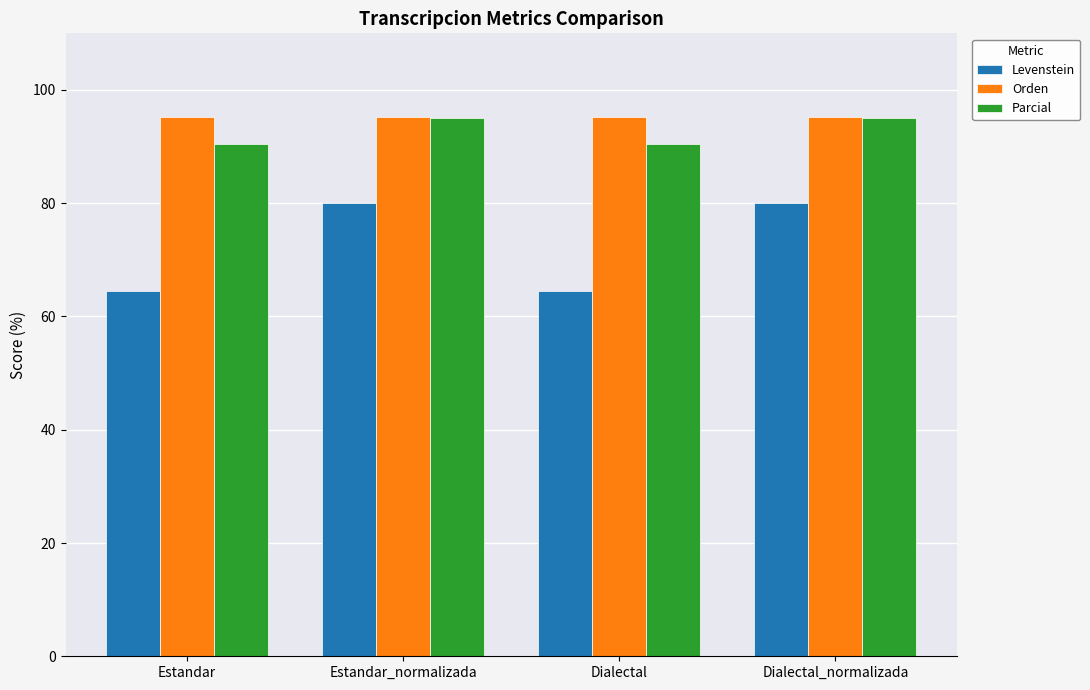

What is the maximum value for Levenstein?

80.0